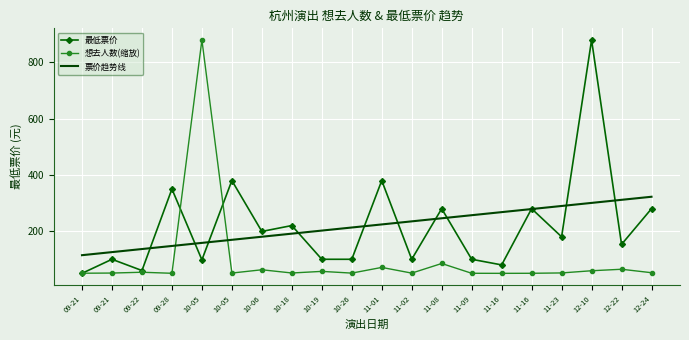

Rank the categories by 最低票价 value from lowest to highest.

09-21, 09-22, 11-16, 10-05, 09-21, 10-19, 10-26, 11-02, 11-09, 12-22, 11-23, 10-06, 10-18, 11-08, 11-16, 12-24, 09-28, 10-05, 11-01, 12-10